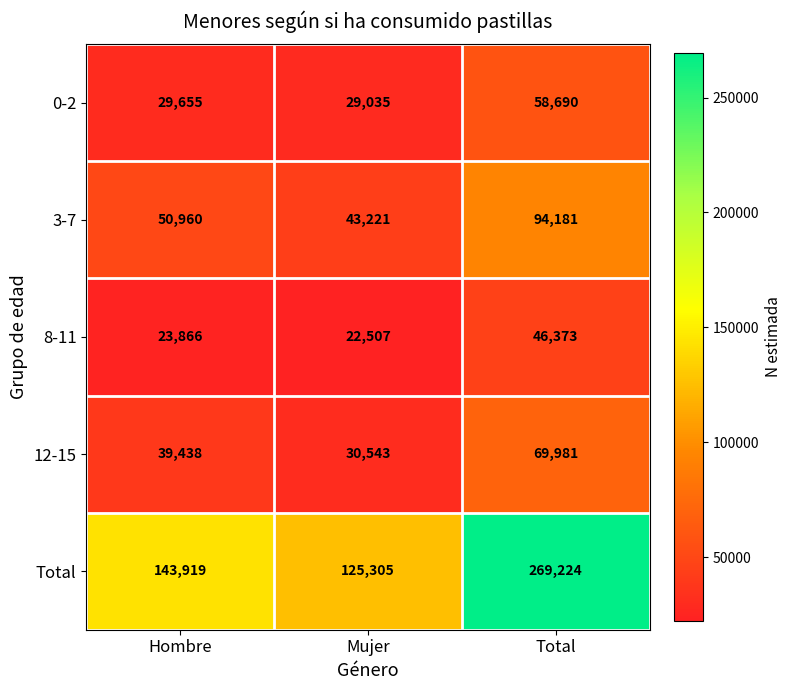

At which label is Total closest to 197264?

Hombre